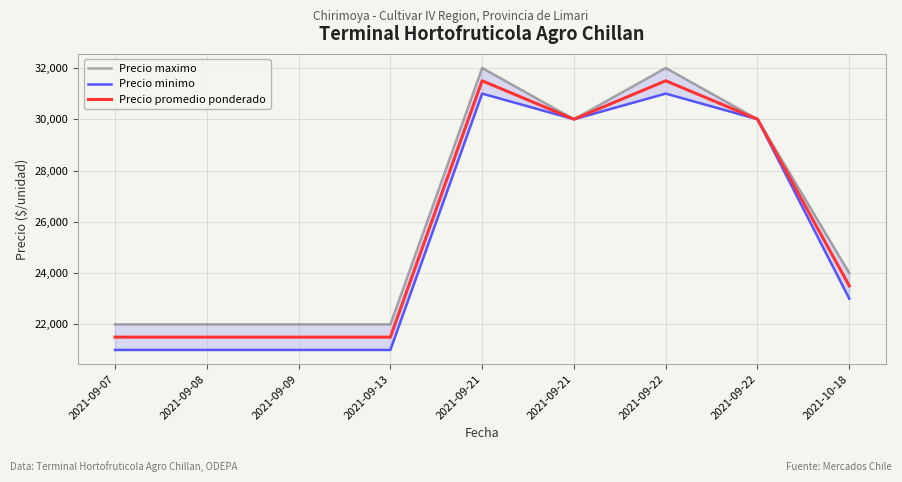

The value of Precio minimo at 2021-09-21 is 7796. True or false?

False